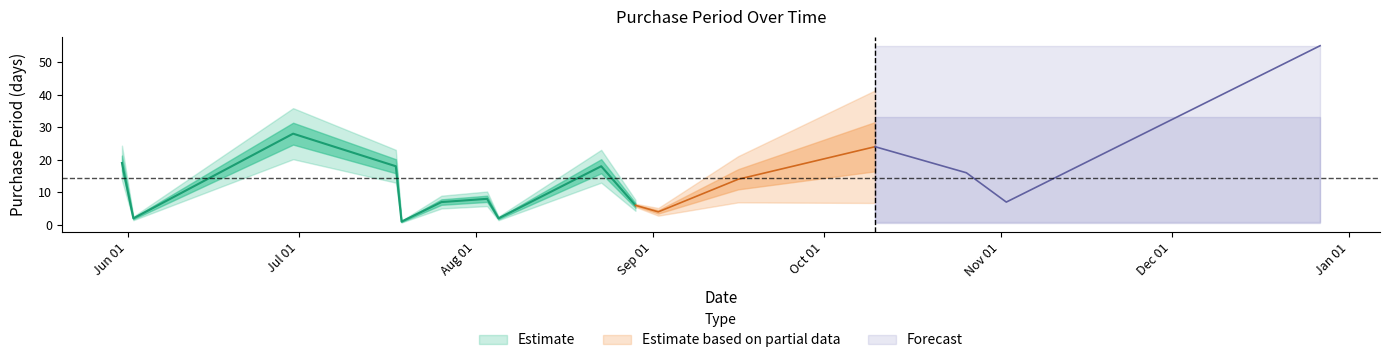

At which category does the chart reach its minimum across all series?

2016-07-19